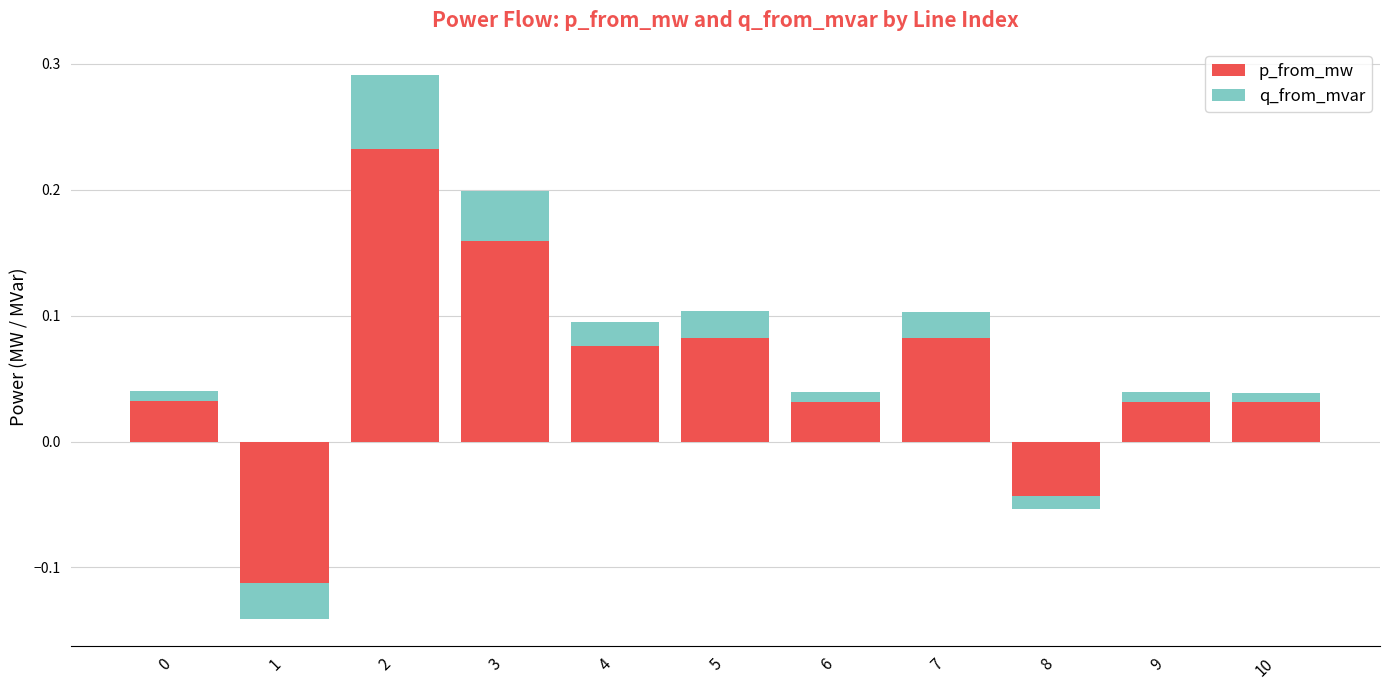

Reading left to right, transcribe all the data shown in this chart.

p_from_mw: 0=0.0	1=-0.1	2=0.2	3=0.2	4=0.1	5=0.1	6=0.0	7=0.1	8=-0.0	9=0.0	10=0.0
q_from_mvar: 0=0.0	1=-0.0	2=0.1	3=0.0	4=0.0	5=0.0	6=0.0	7=0.0	8=-0.0	9=0.0	10=0.0